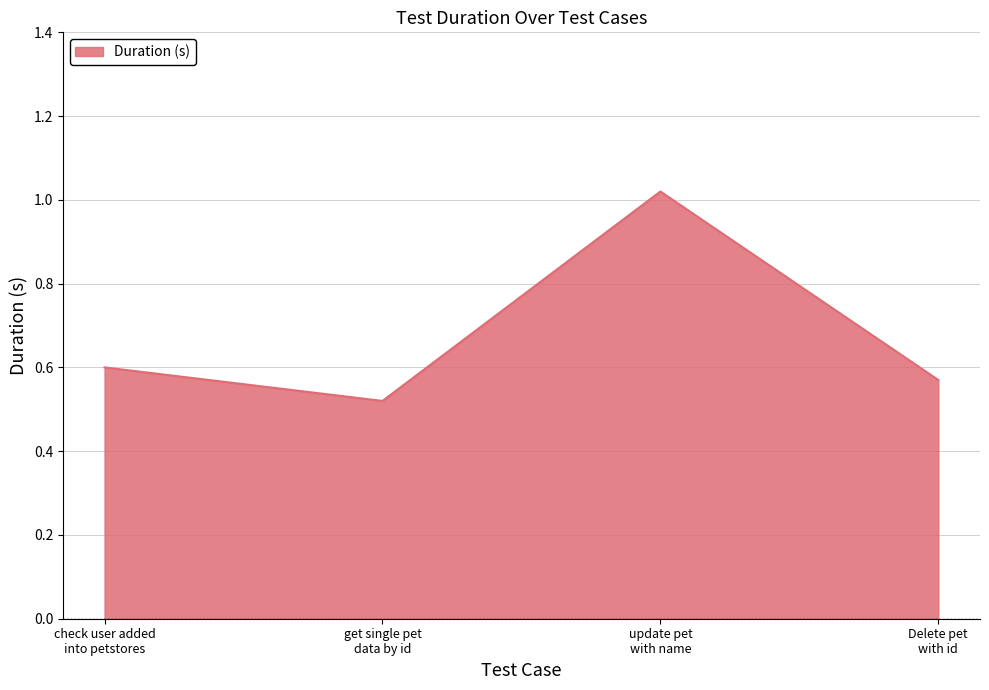

How many lines are shown in the chart?

1